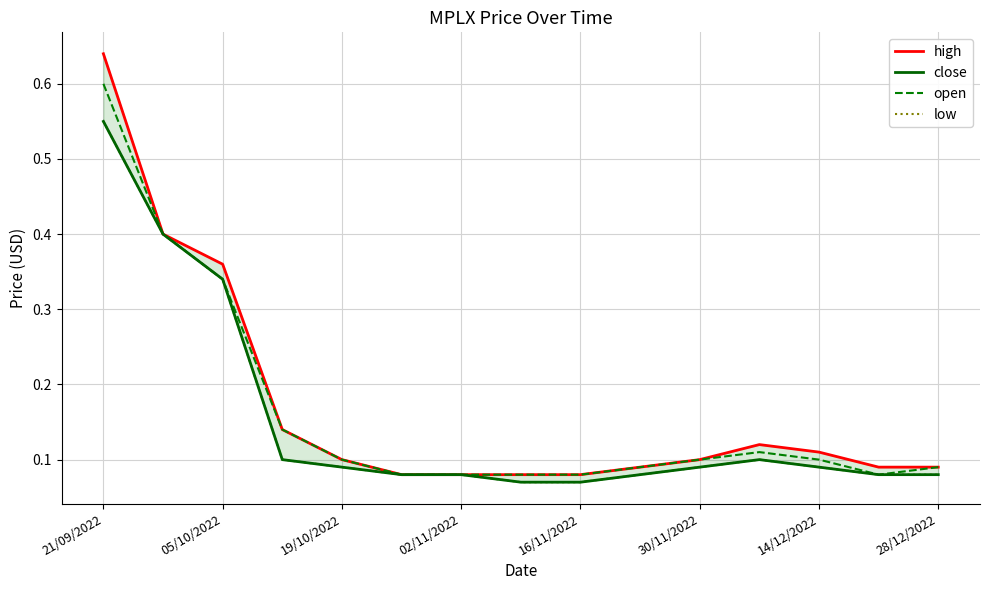

What is the difference between the second highest and minimum values in the open series?

0.3